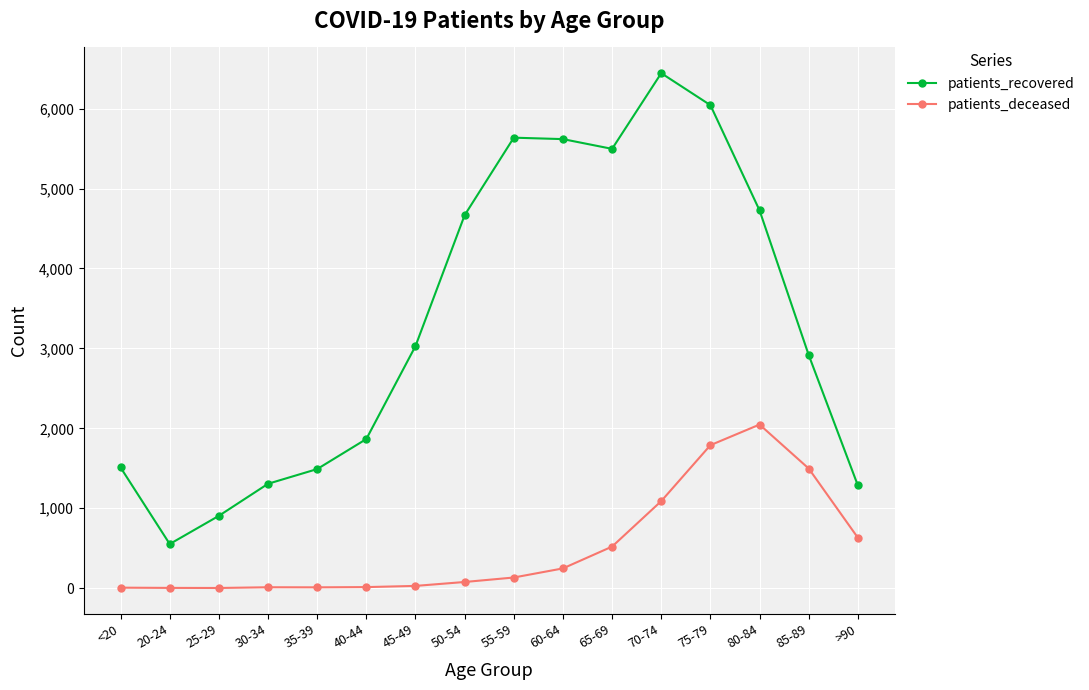

What is the highest value of the patients_deceased series?

2047